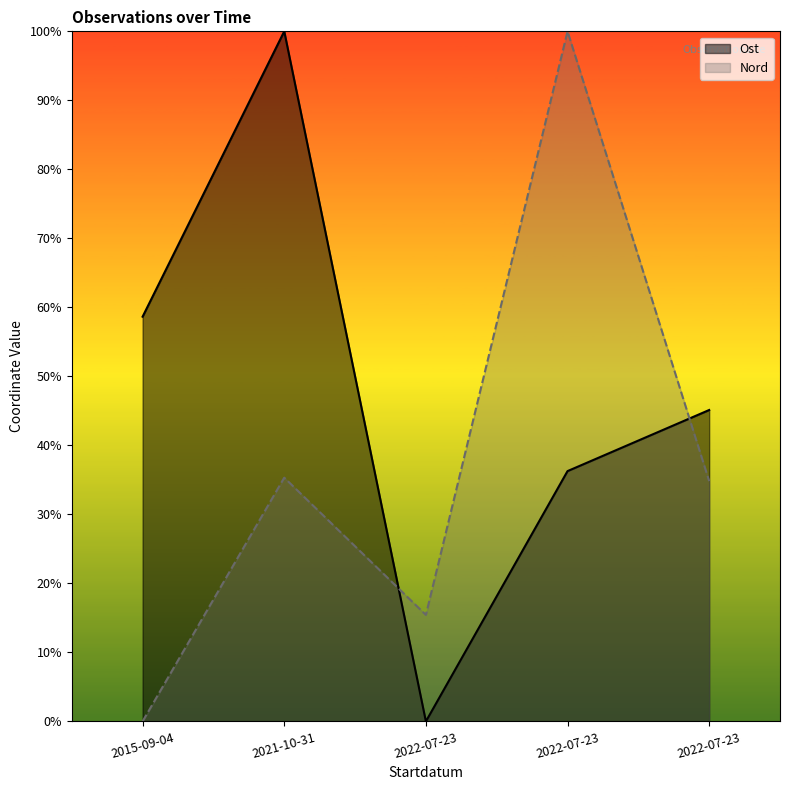

List the series in order of their overall mean, lowest first.

Nord, Ost